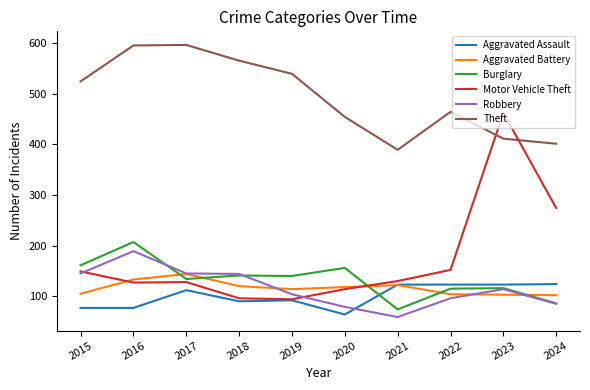

What is the smallest value displayed?

59